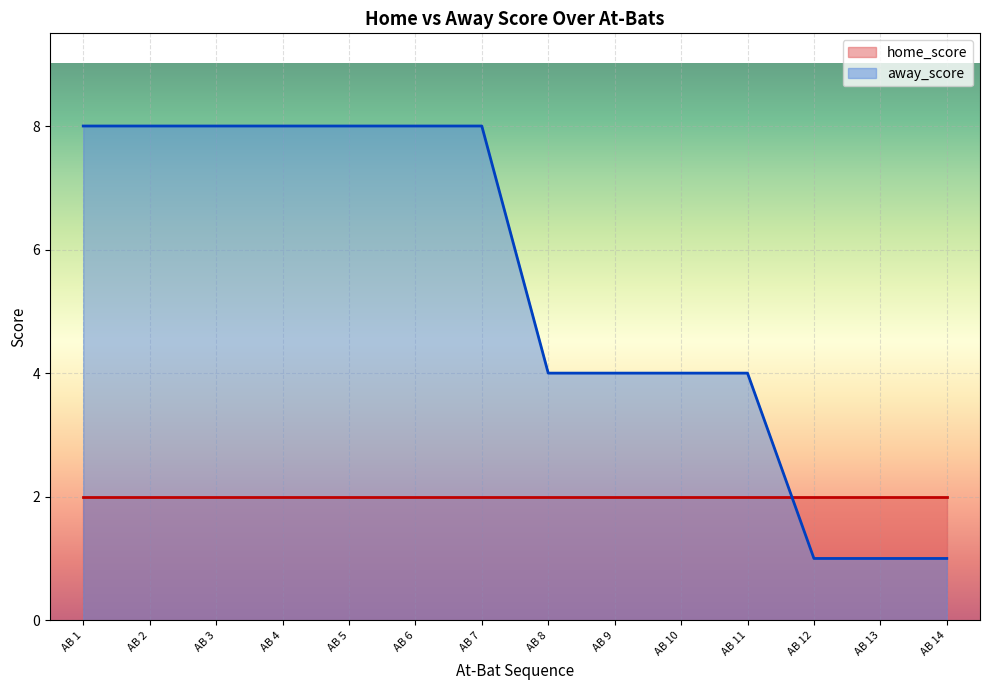

What is the maximum value shown in the chart?

8